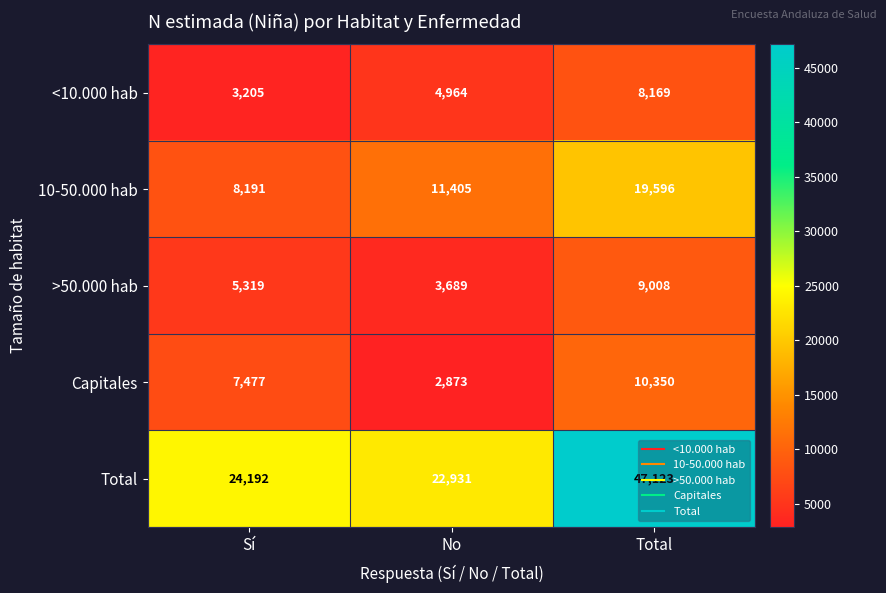

Between No and Total, which series saw the biggest shift?

Total